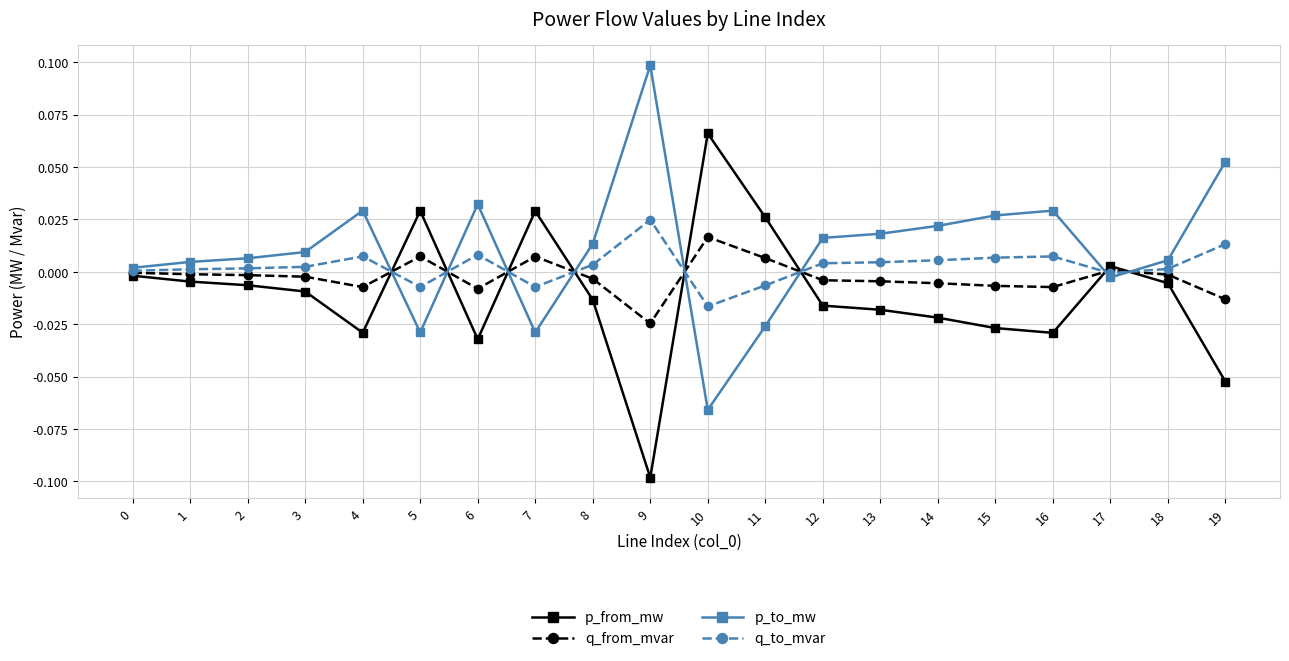

True or false: q_to_mvar has more than 2 interior local peaks.

True